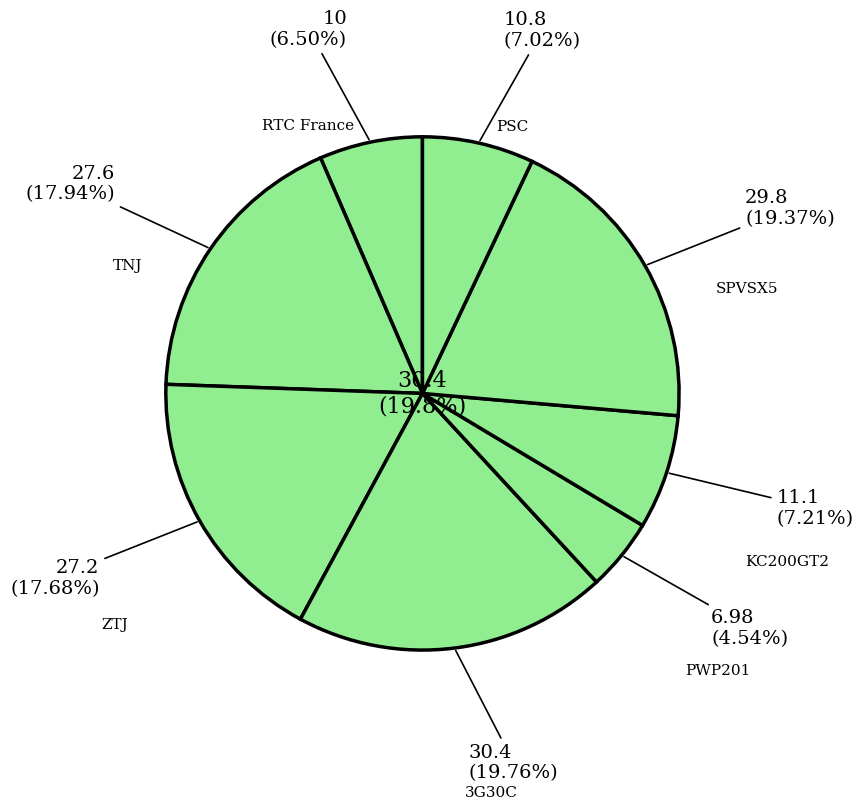

Rank the categories by value from lowest to highest.

PWP201, RTC France, PSC, KC200GT2, ZTJ, TNJ, SPVSX5, 3G30C